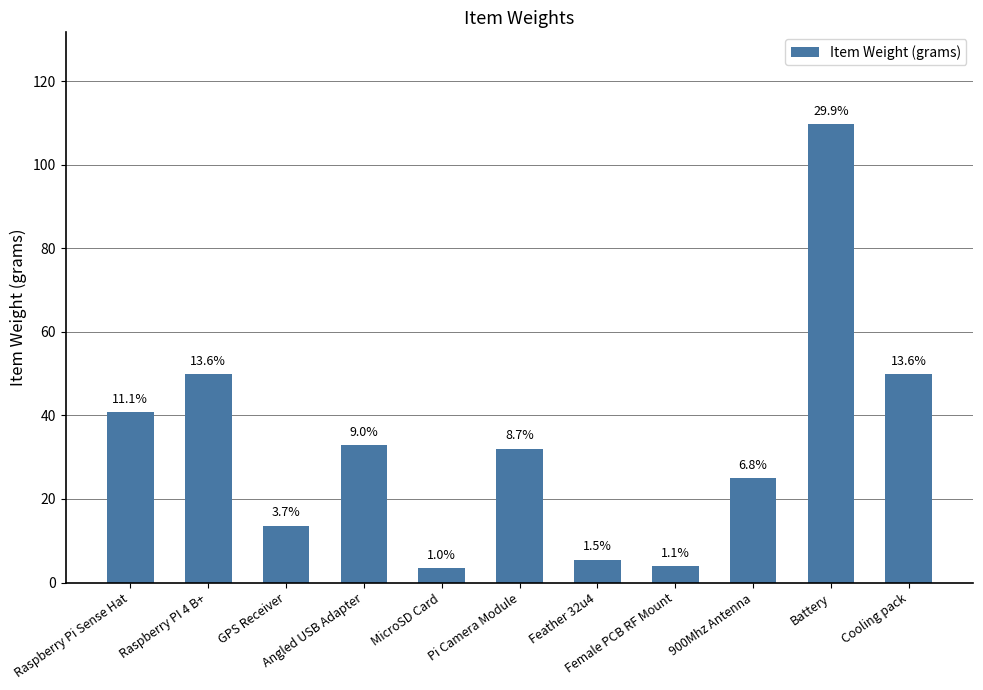

Does the chart contain any negative values?

No